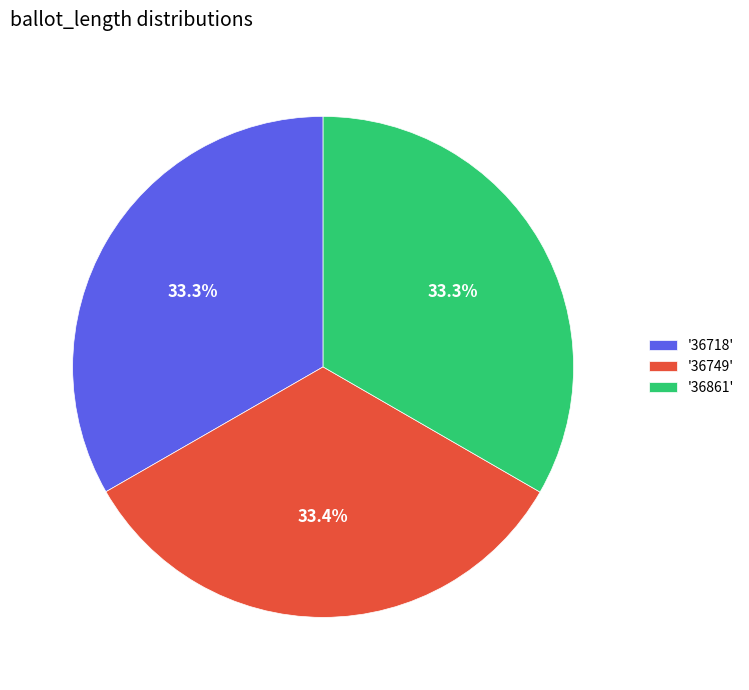

What is the ratio of the value at '36749' to the value at '36718'?

1.0